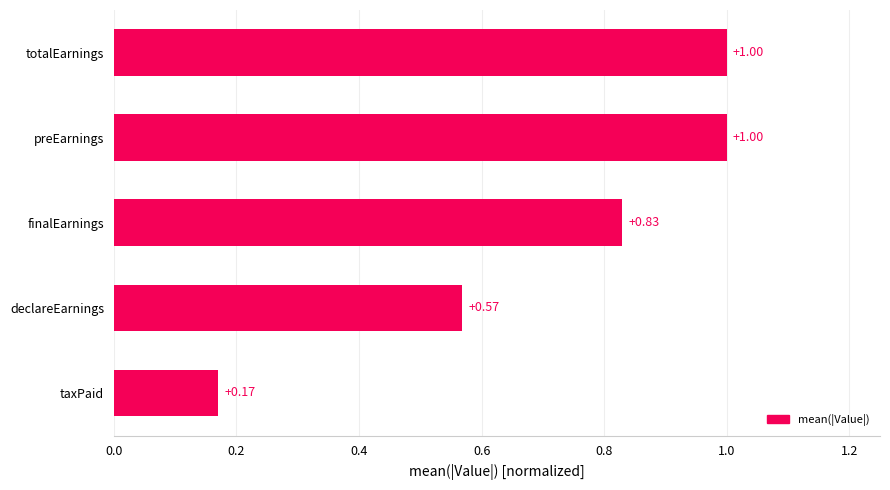

Does the chart contain stacked bars?

No